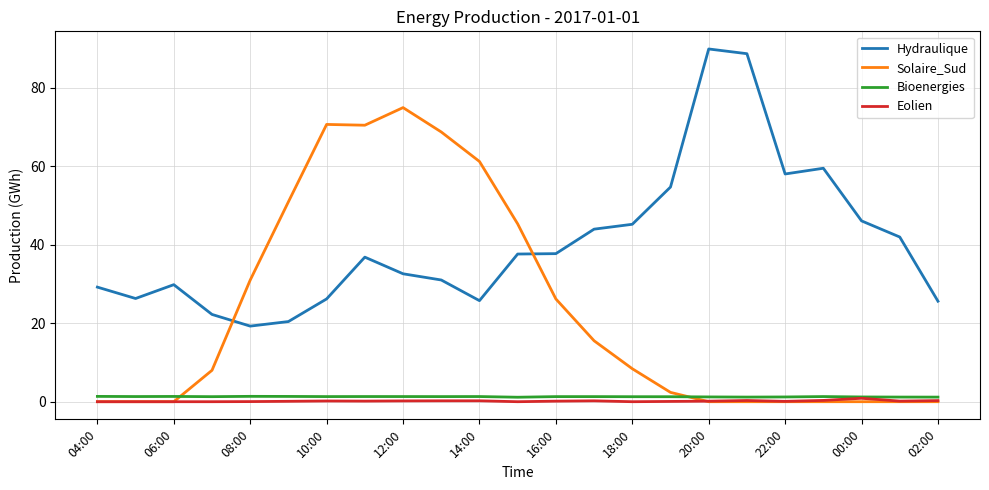

Which series ends up on top after the final intersection of Solaire_Sud and Bioenergies?

Bioenergies